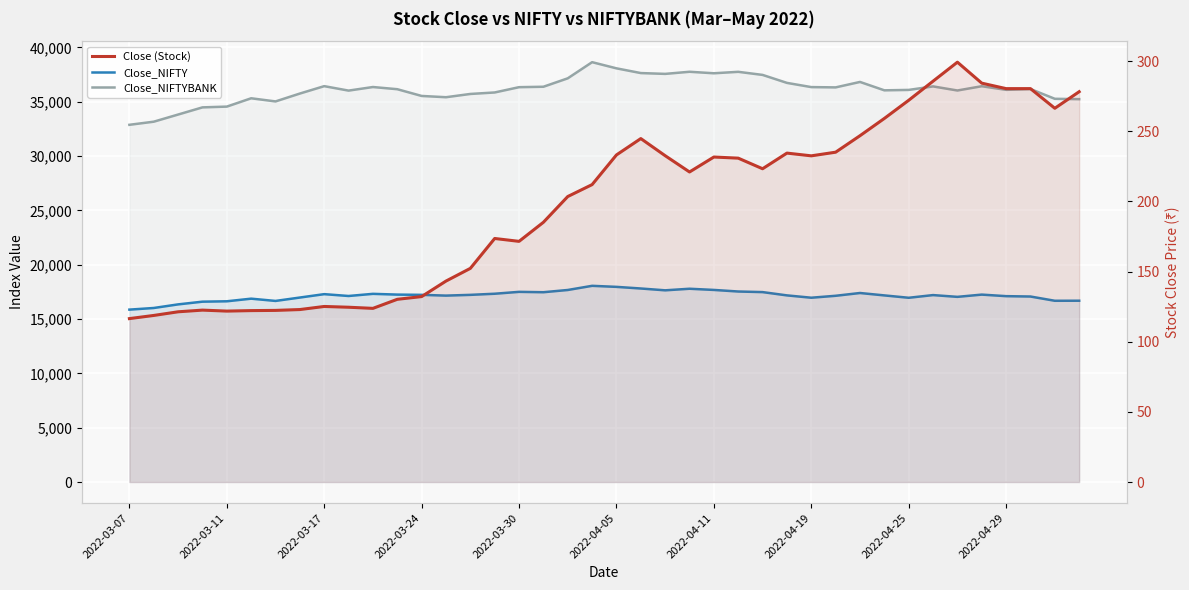

True or false: Close_NIFTY has a value of 9999.5 at 2022-03-11.

False